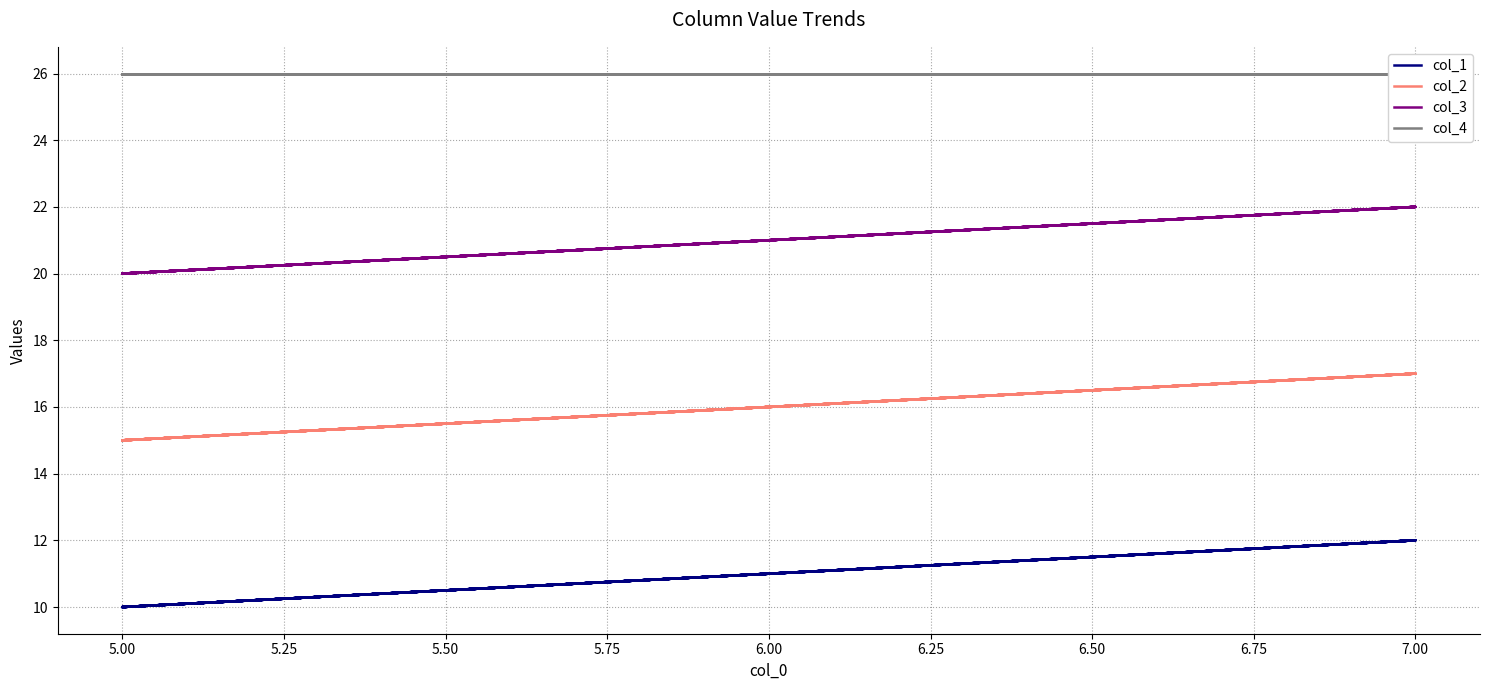

Does the chart display data point markers on the line(s)?

No